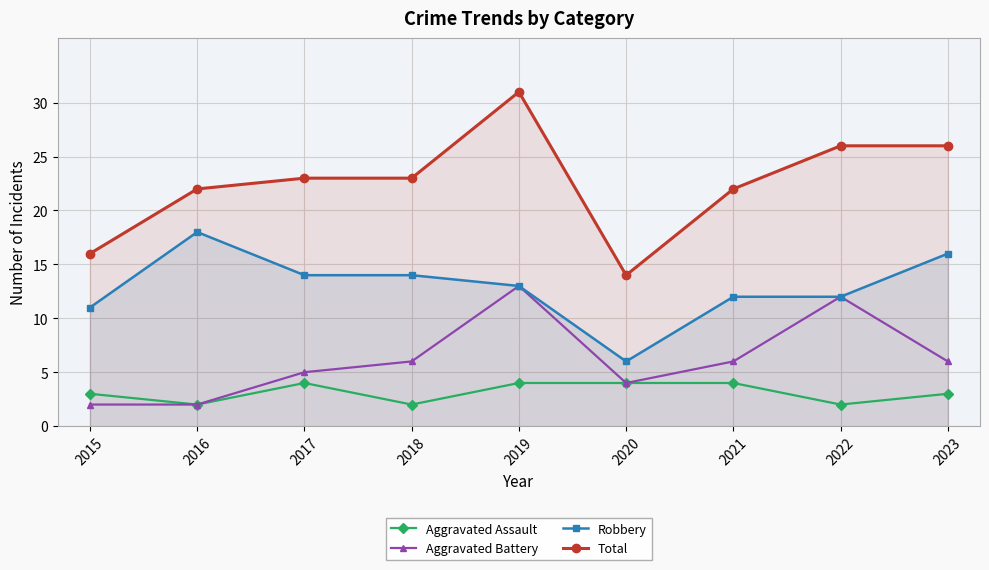

At which category is the sum across all series the highest?

2019